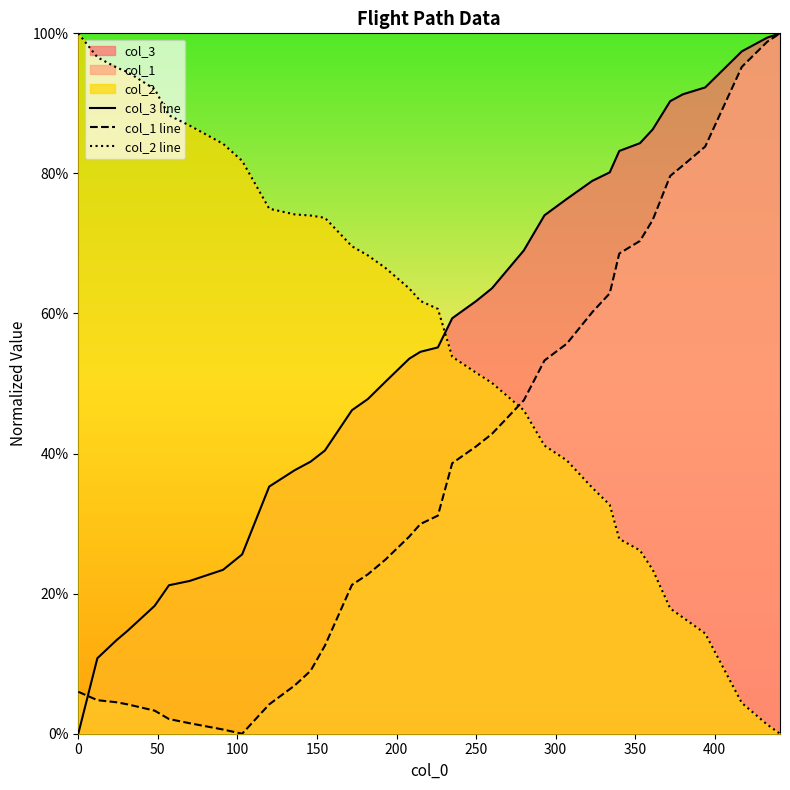

What is the greatest value displayed?

100.0